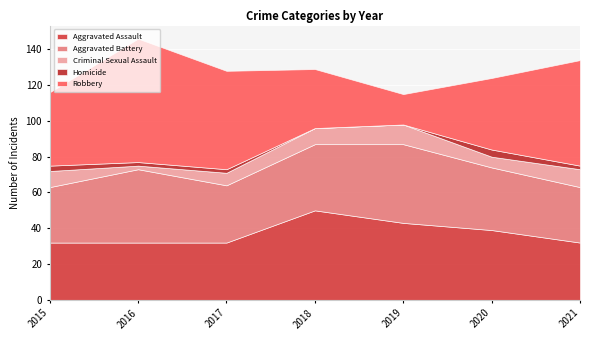

Rank the categories by Criminal Sexual Assault value from lowest to highest.

2016, 2020, 2017, 2015, 2018, 2021, 2019